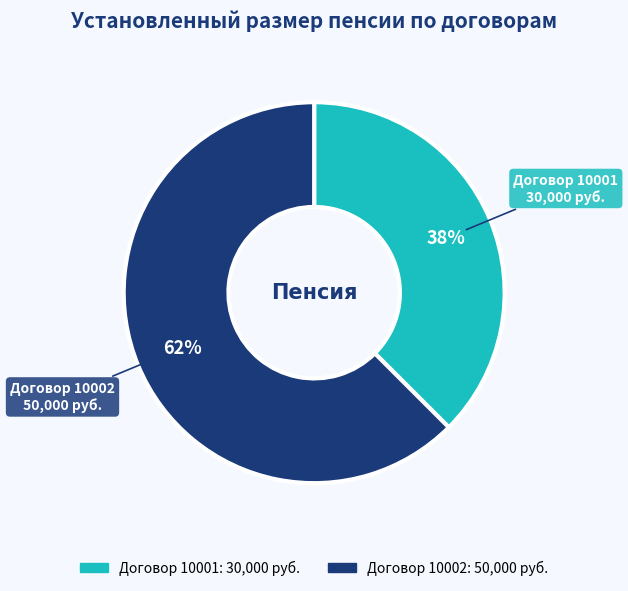

Does any single category account for the majority?

Yes